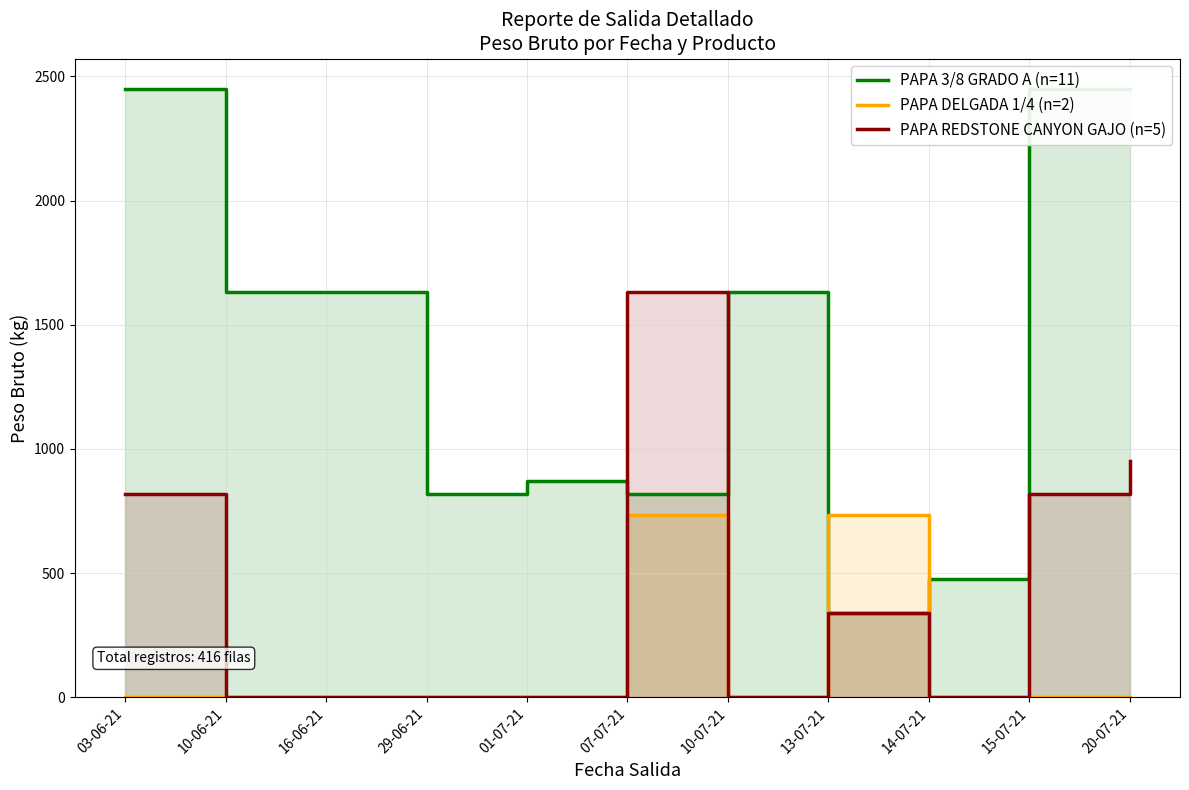

How many intersections are there between PAPA REDSTONE CANYON GAJO (n=5) and PAPA 3/8 GRADO A (n=11)?

2